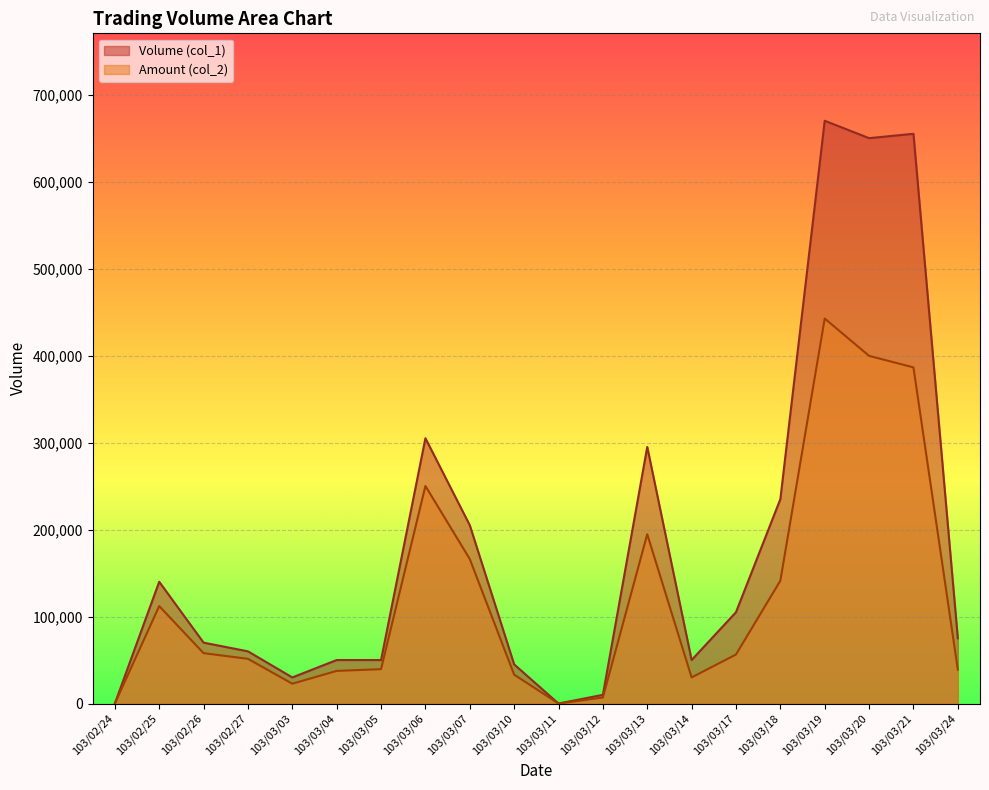

What is the sum of all Amount (col_2) values?

2467350